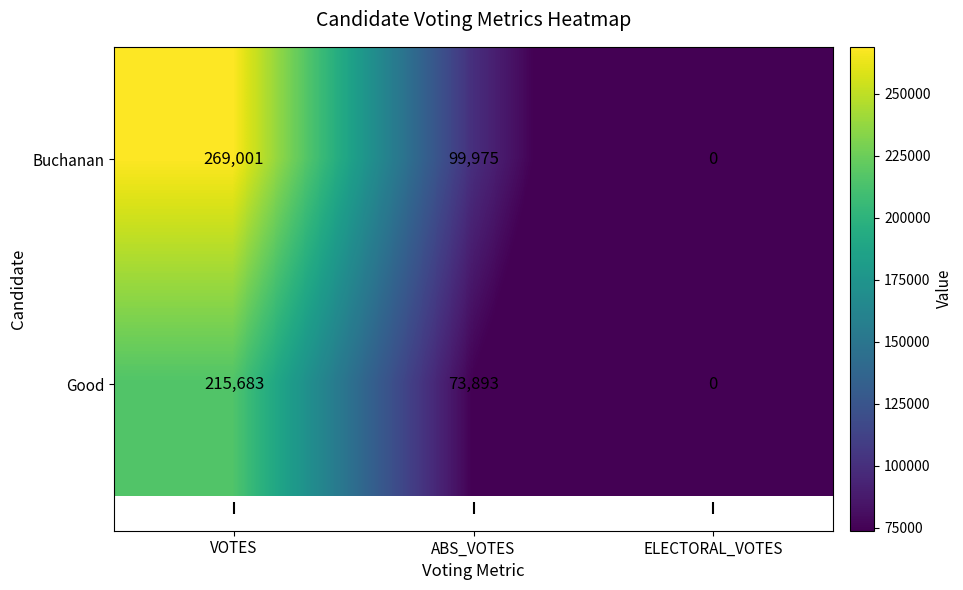

What is the average value of the Buchanan series?

122992